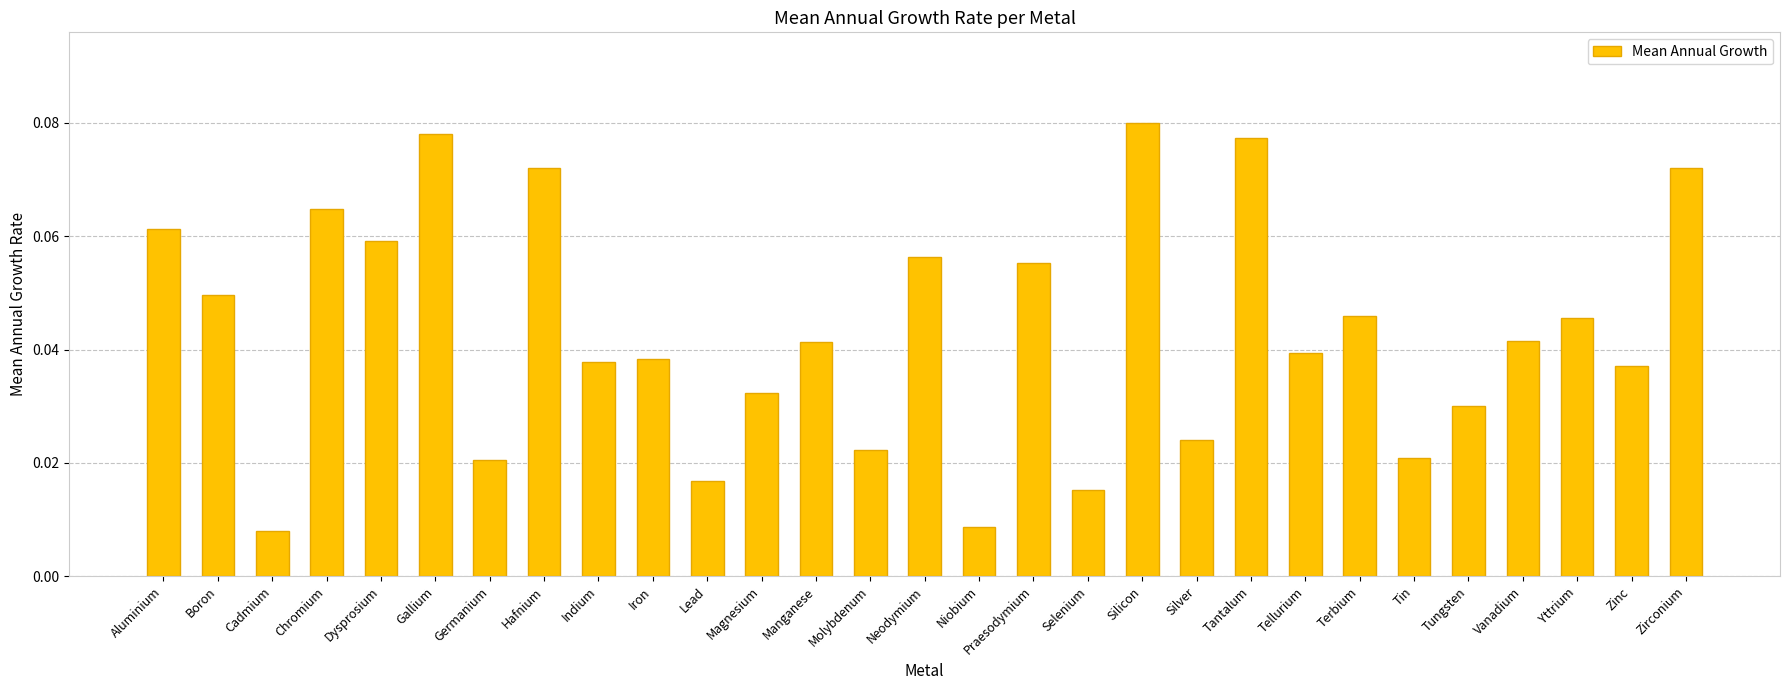

The value at Aluminium is 0.0. True or false?

False